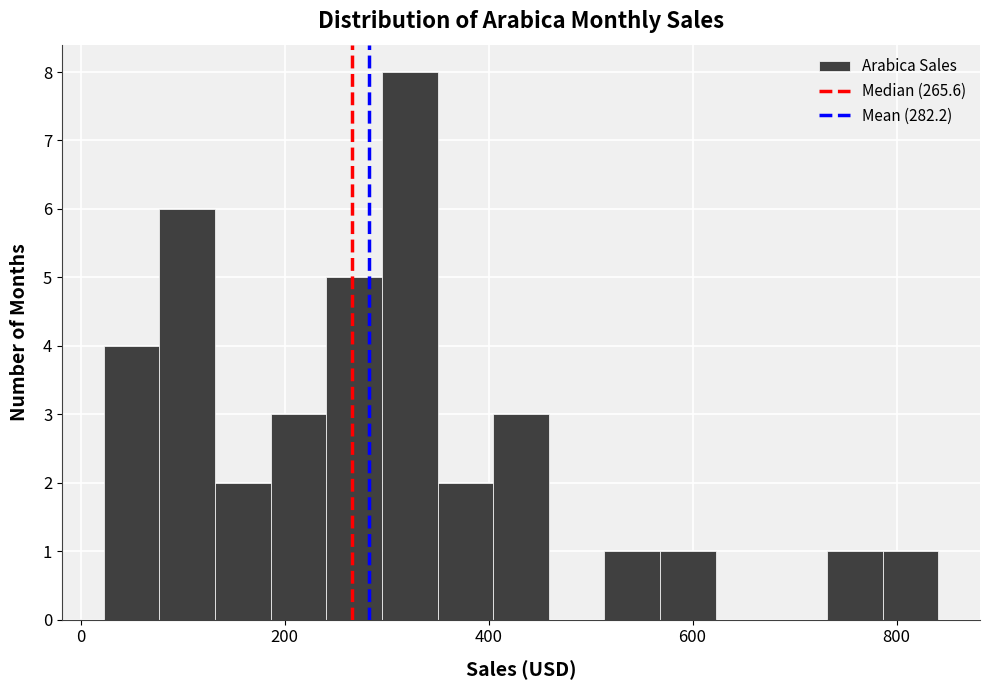

Around what value on the x-axis is the tallest bar? Give the approximate position of its centre, as read against the axis.

320